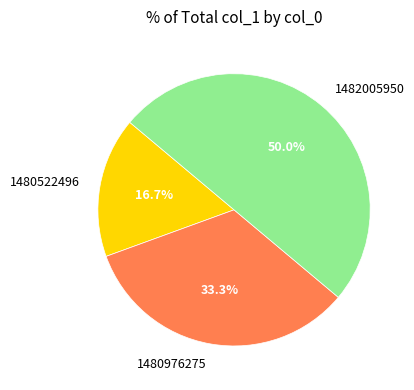

Which category has the biggest portion of the pie?

1482005950